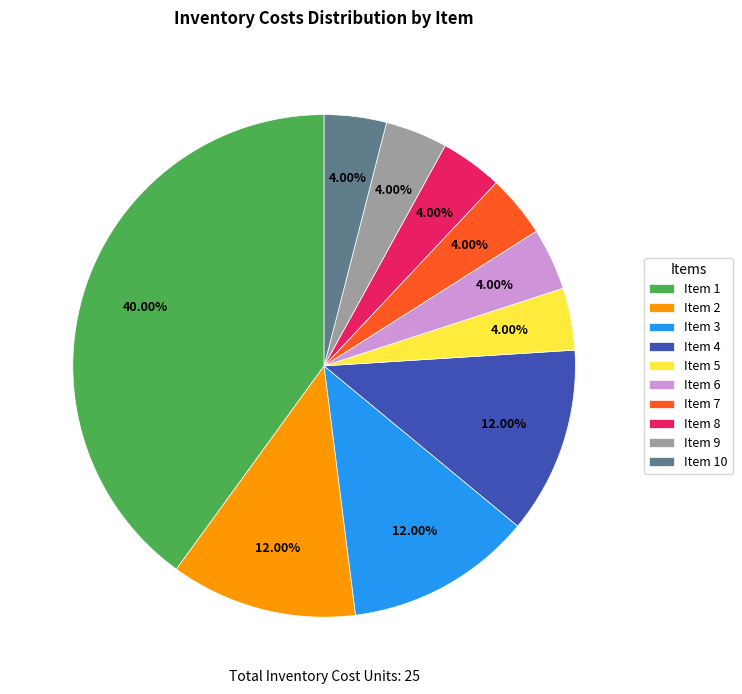

Do Item 6 and Item 1 together represent more than half of the pie?

No